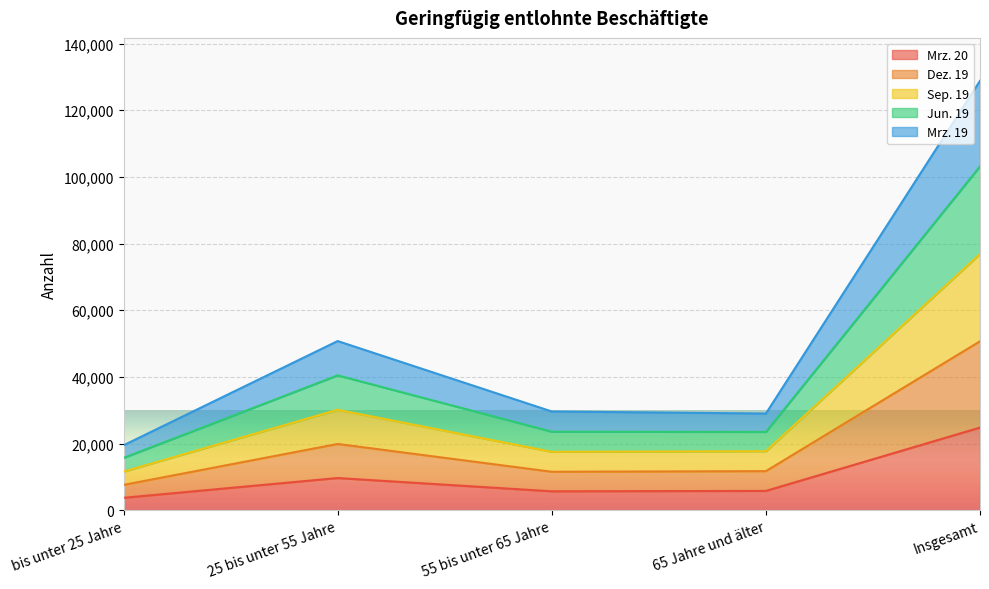

What is the minimum value shown in the chart?

3712